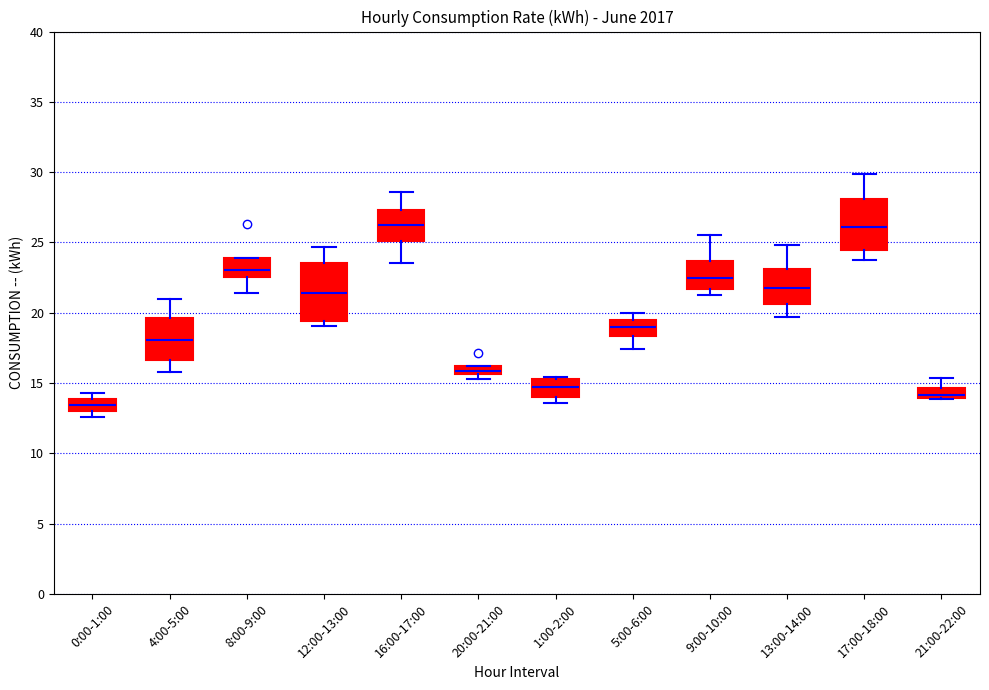

Which box is the tallest, from its lower edge to its upper edge?

12:00-13:00